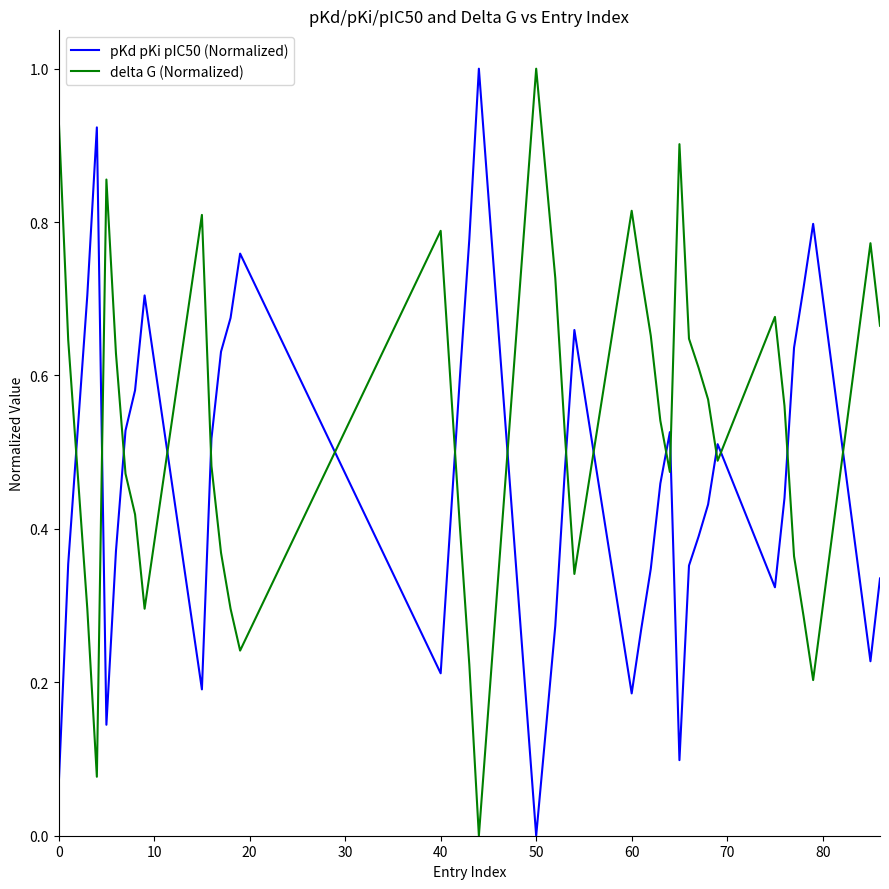

At how many categories does at least one series exceed 0?

40